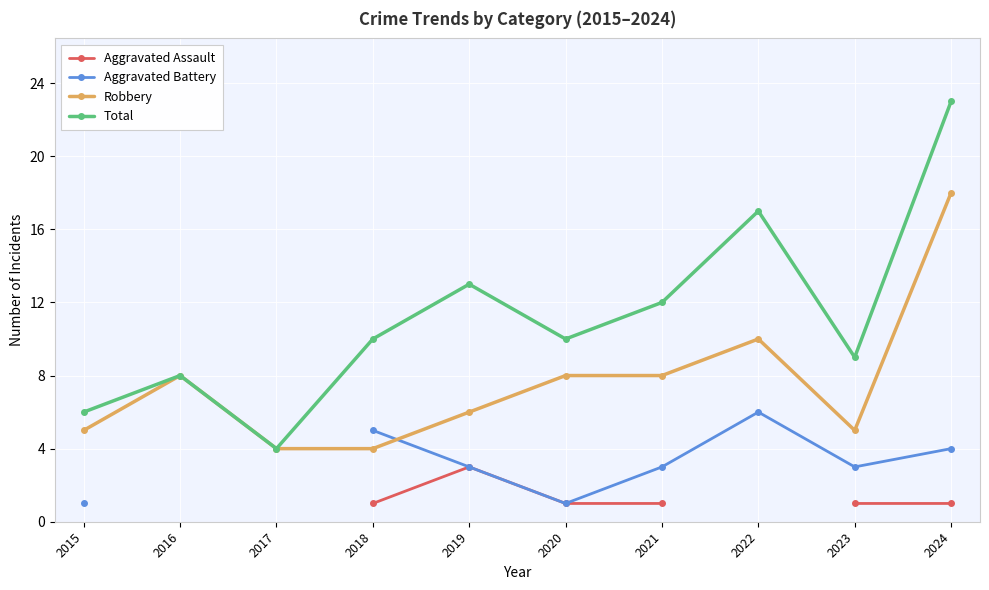

In Robbery, how many points are higher than both neighbors (excluding endpoints)?

2